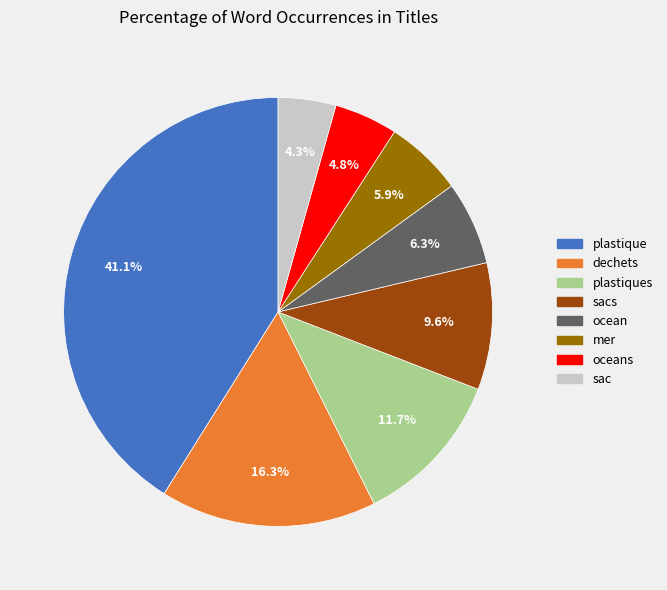

Is there a majority slice in this chart?

No